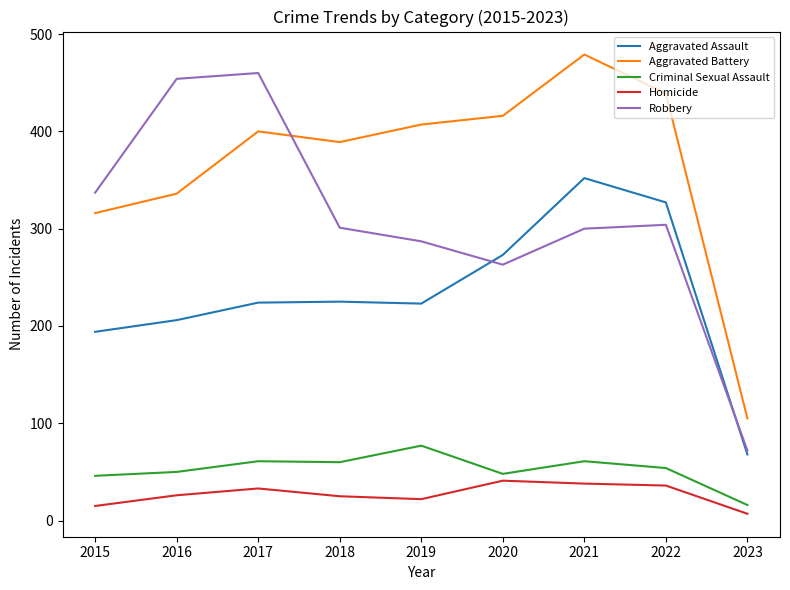

At how many categories does at least one series exceed 237?

8